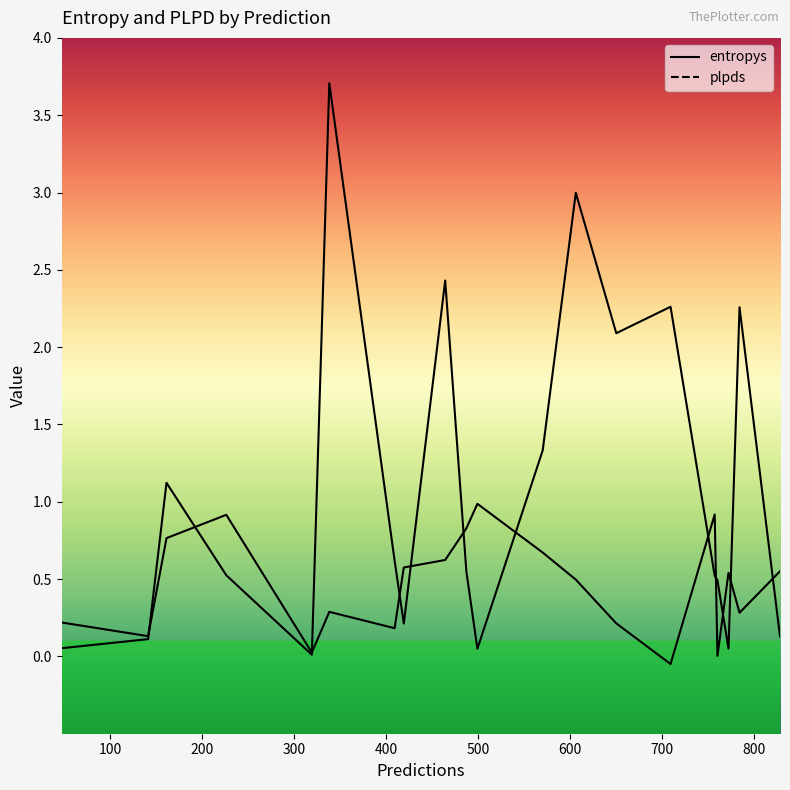

How many data points does each series have?

20